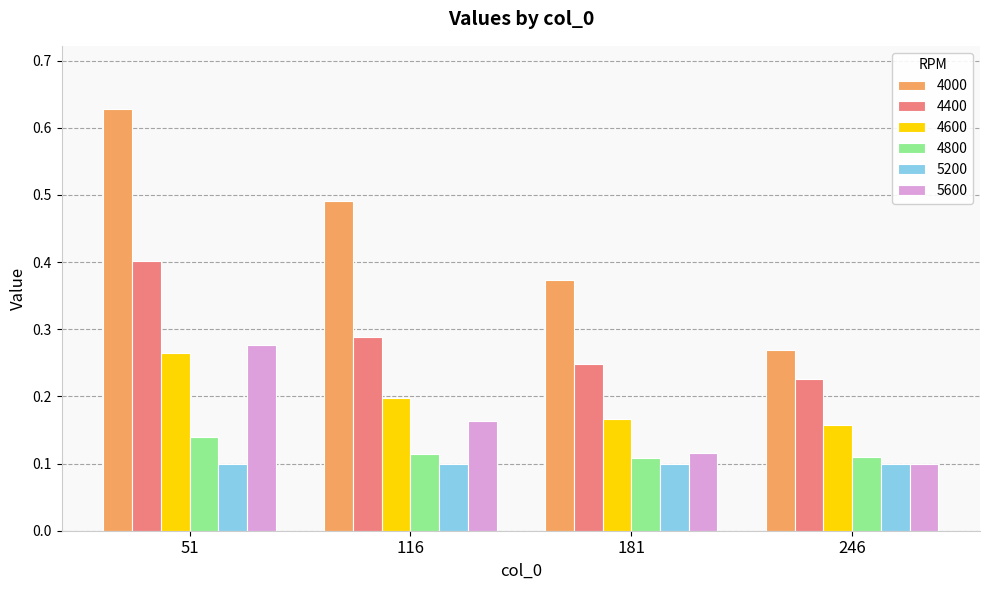

Which category has the highest value across all series?

51